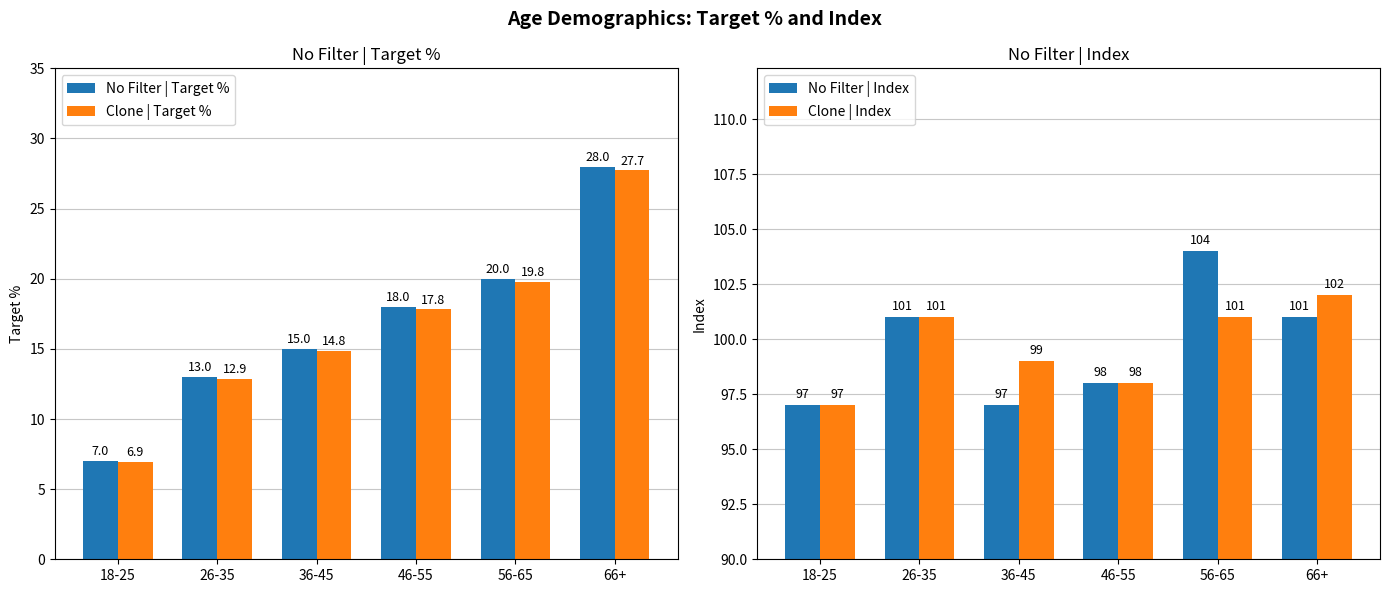

What is the sum of the Clone | Target % values at 26-35 and 36-45?

27.7